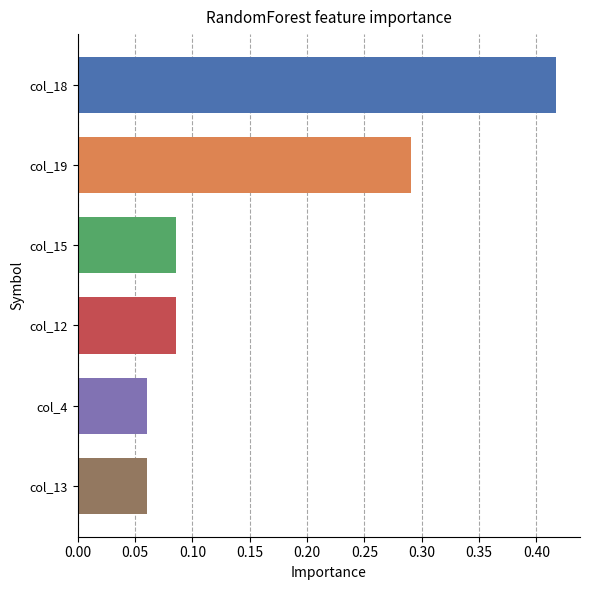

What is the label of the 1st bar from the bottom?

col_13